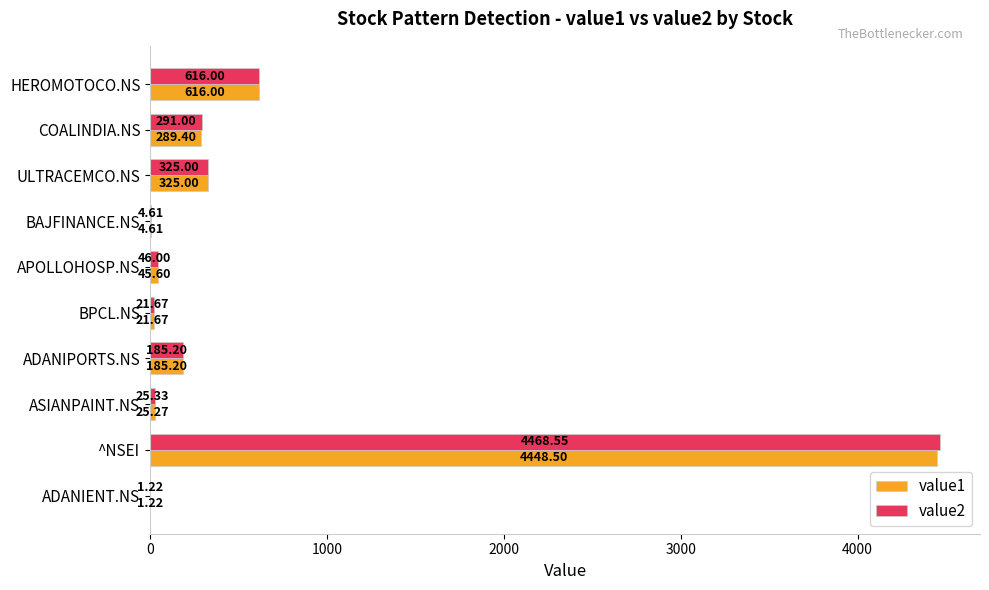

What is the sum of all value2 values?

5984.6